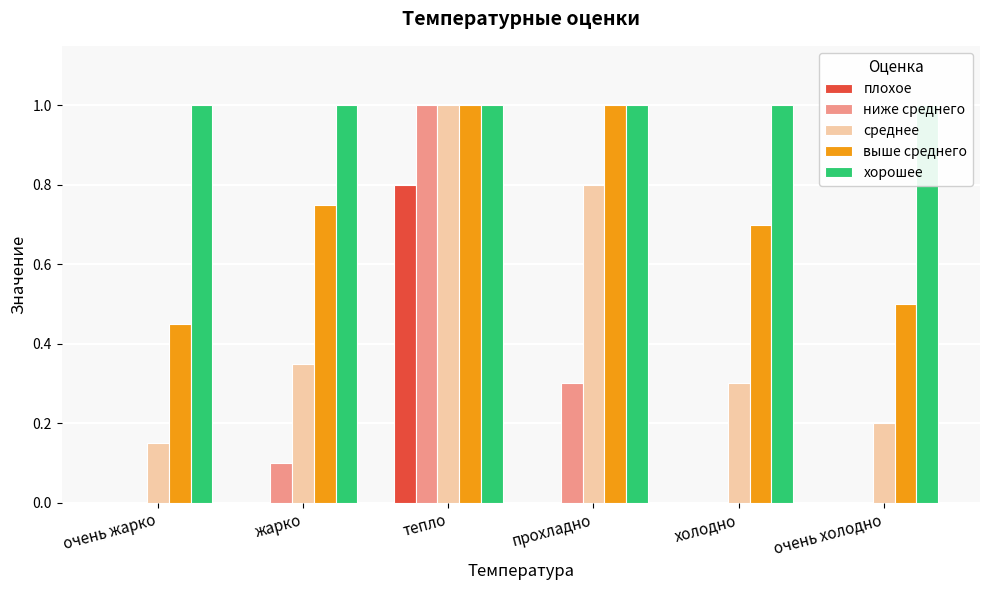

What position from the right is жарко?

5